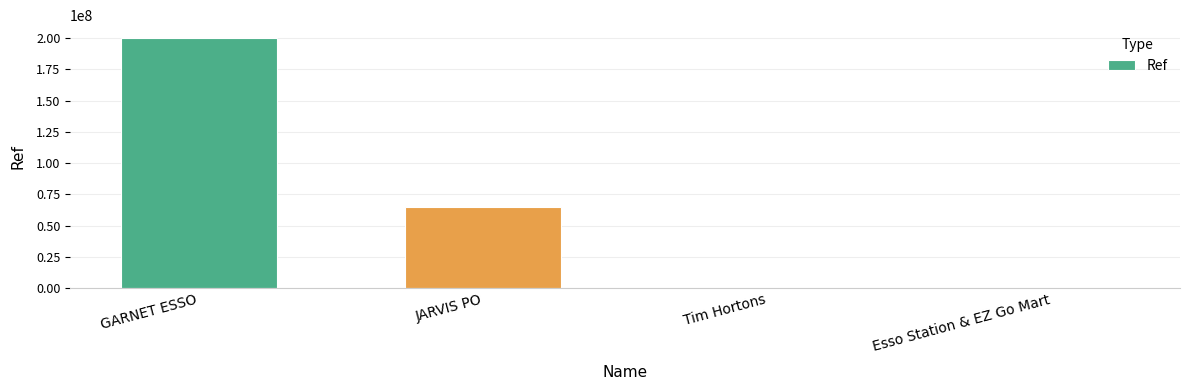

True or false: the data shows 200303690 at GARNET ESSO.

True